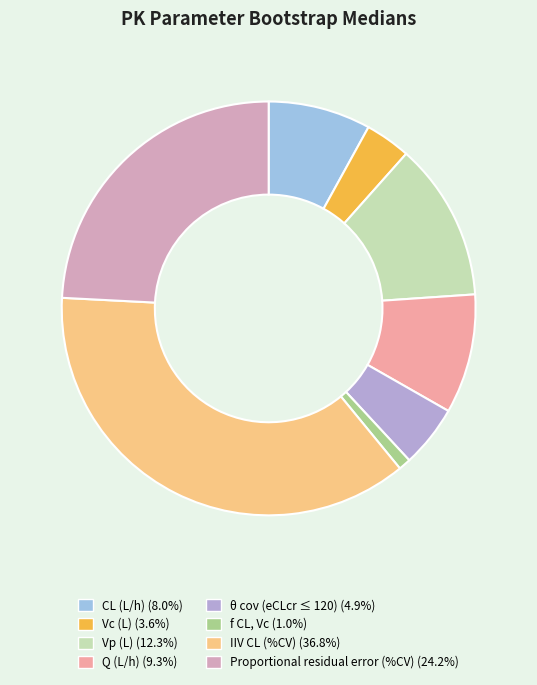

Is there any slice that represents more than half of the pie?

No